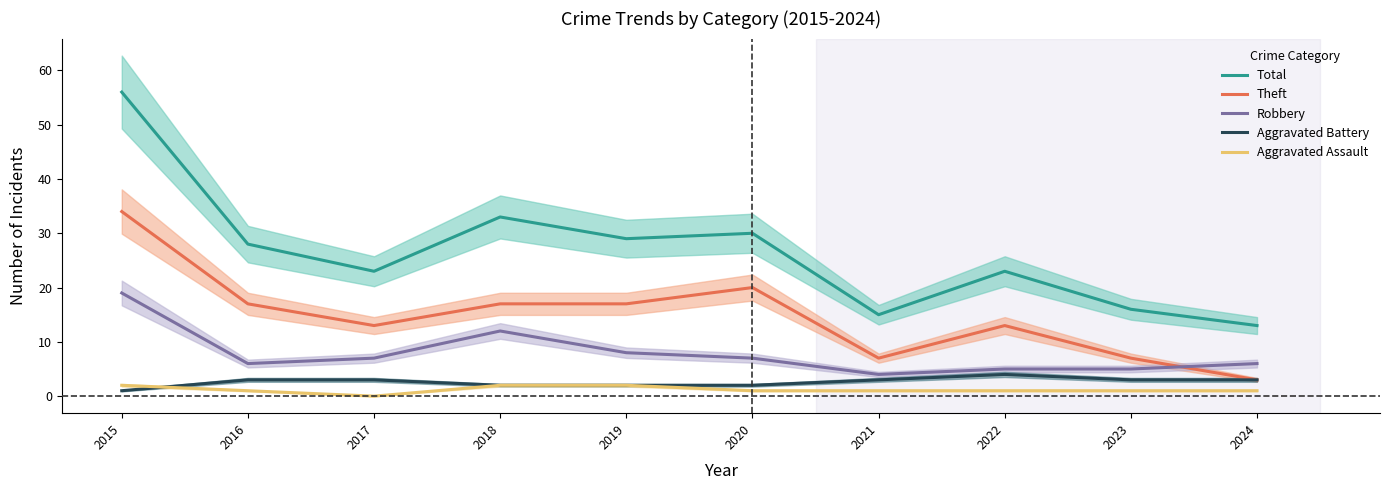

True or false: Theft has a value of 20 at 2020.

True